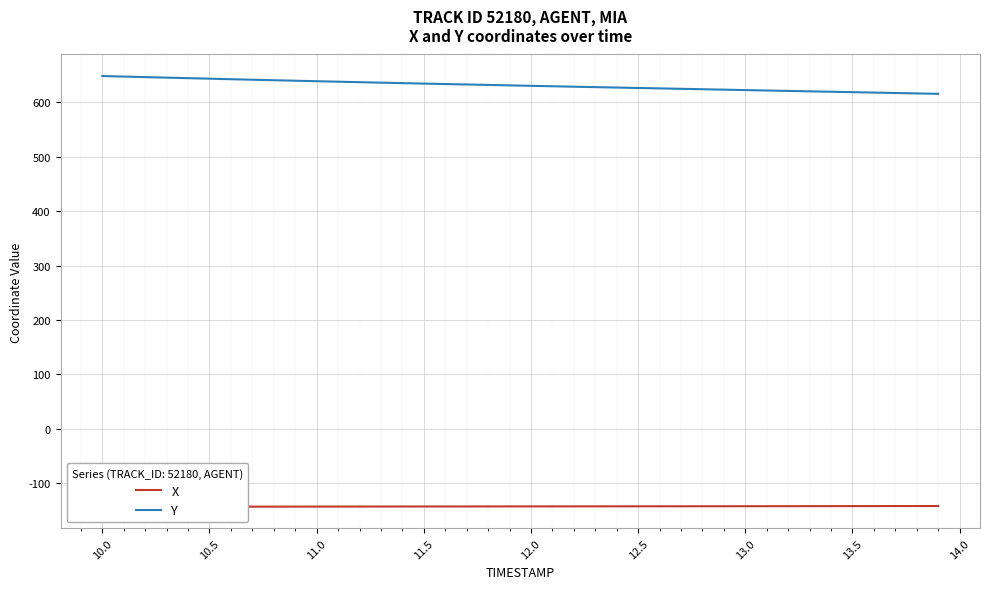

The Y series shows 634.3 at 11.5. True or false?

True